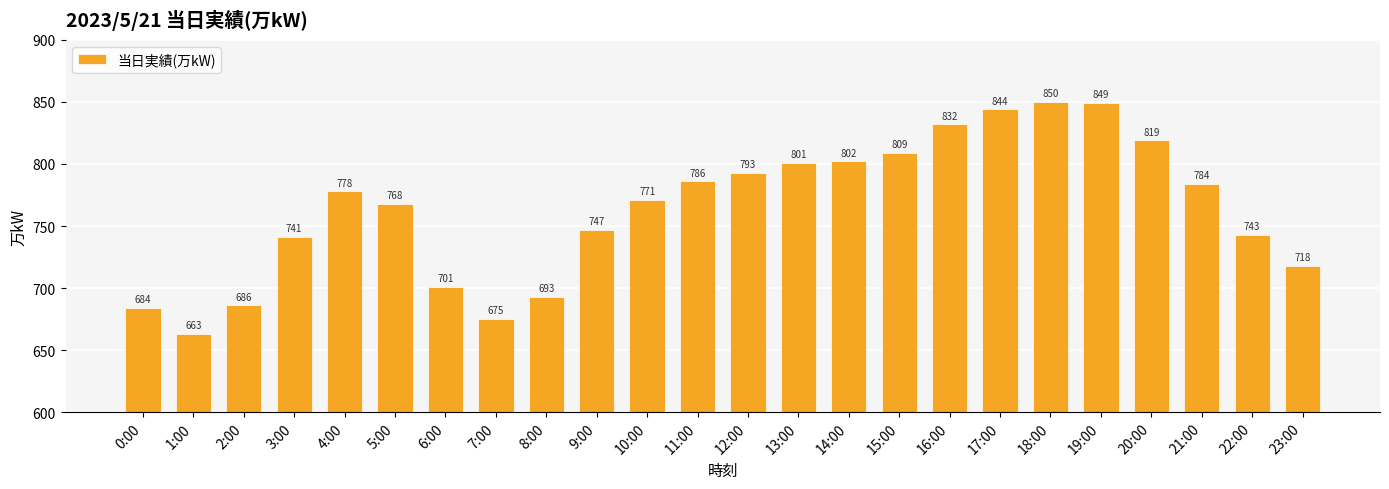

How many bars are there in total?

24